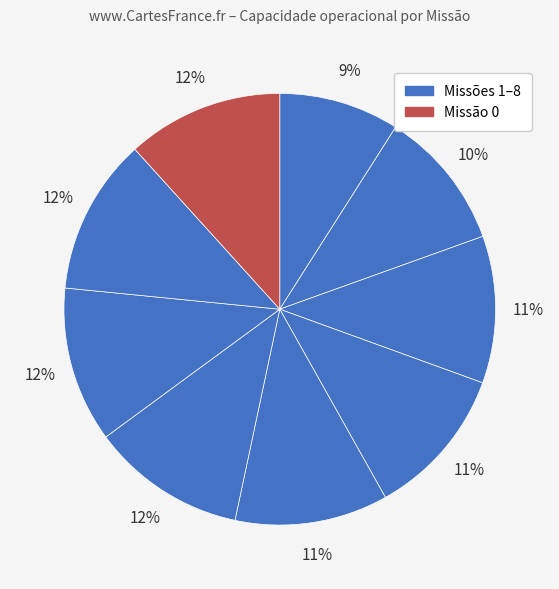

Is there a majority slice in this chart?

No